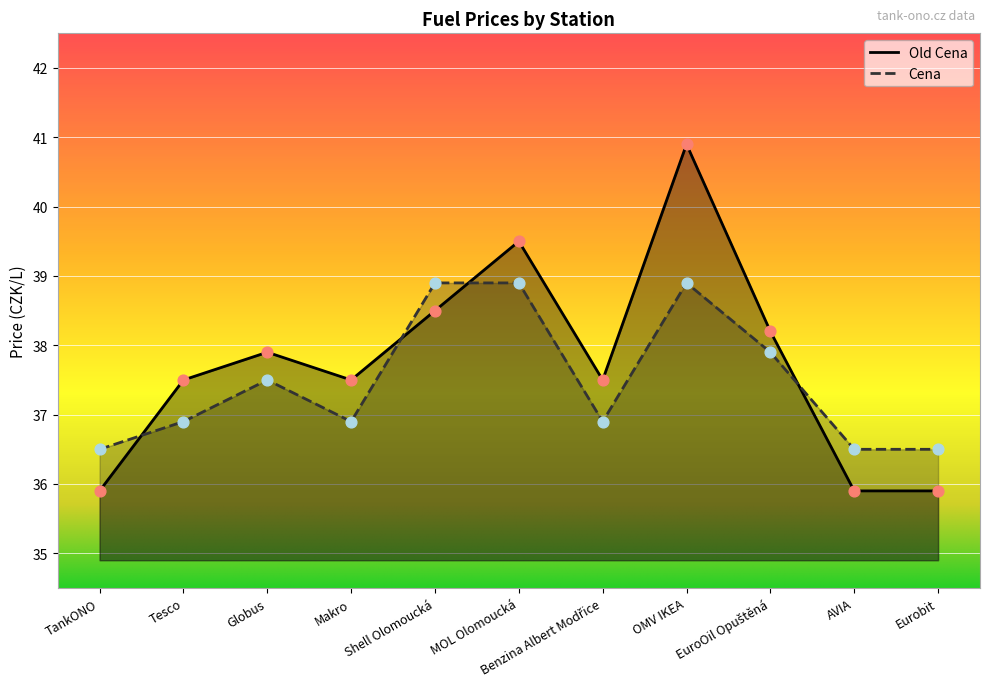

At how many categories does at least one series exceed 40?

1